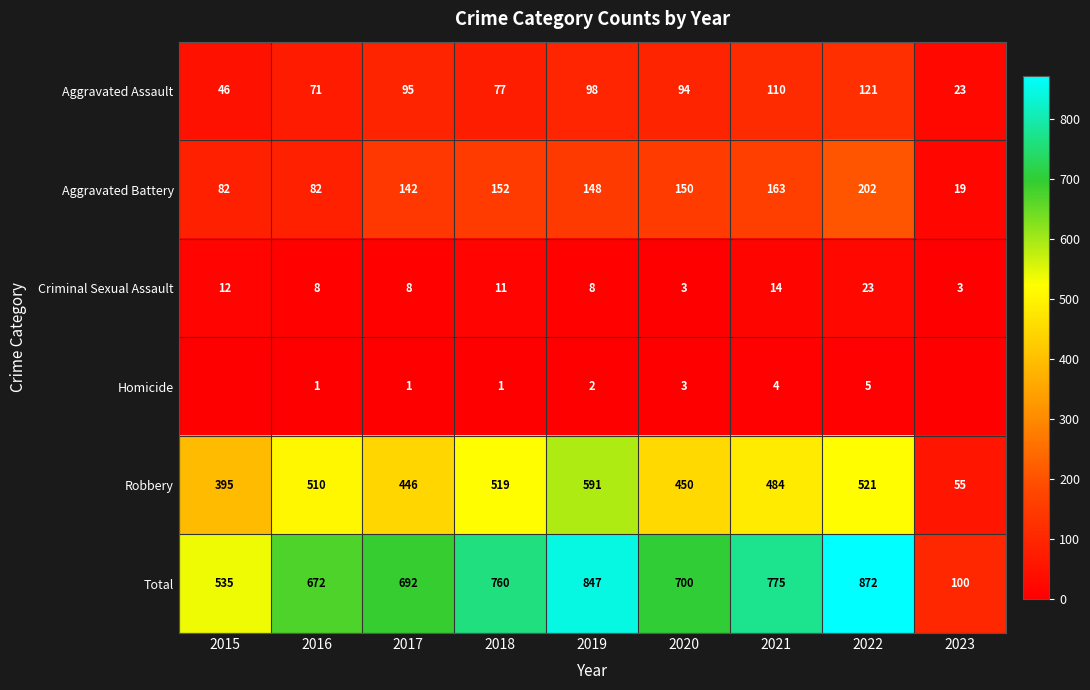

List the labels in order of Aggravated Assault value, smallest first.

2023, 2015, 2016, 2018, 2020, 2017, 2019, 2021, 2022